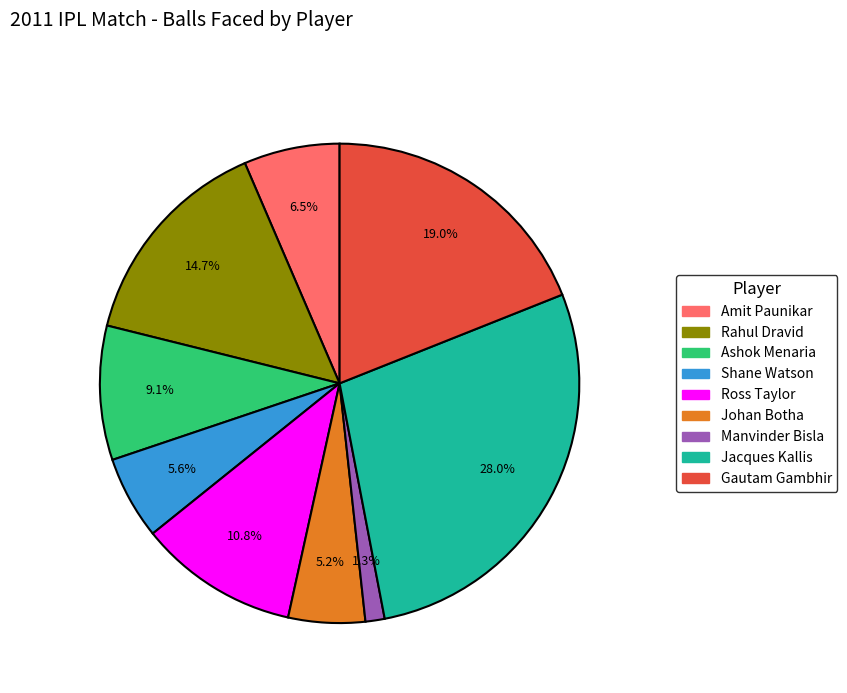

To the nearest percent, what is the difference between the largest and smallest slice percentages?

27%